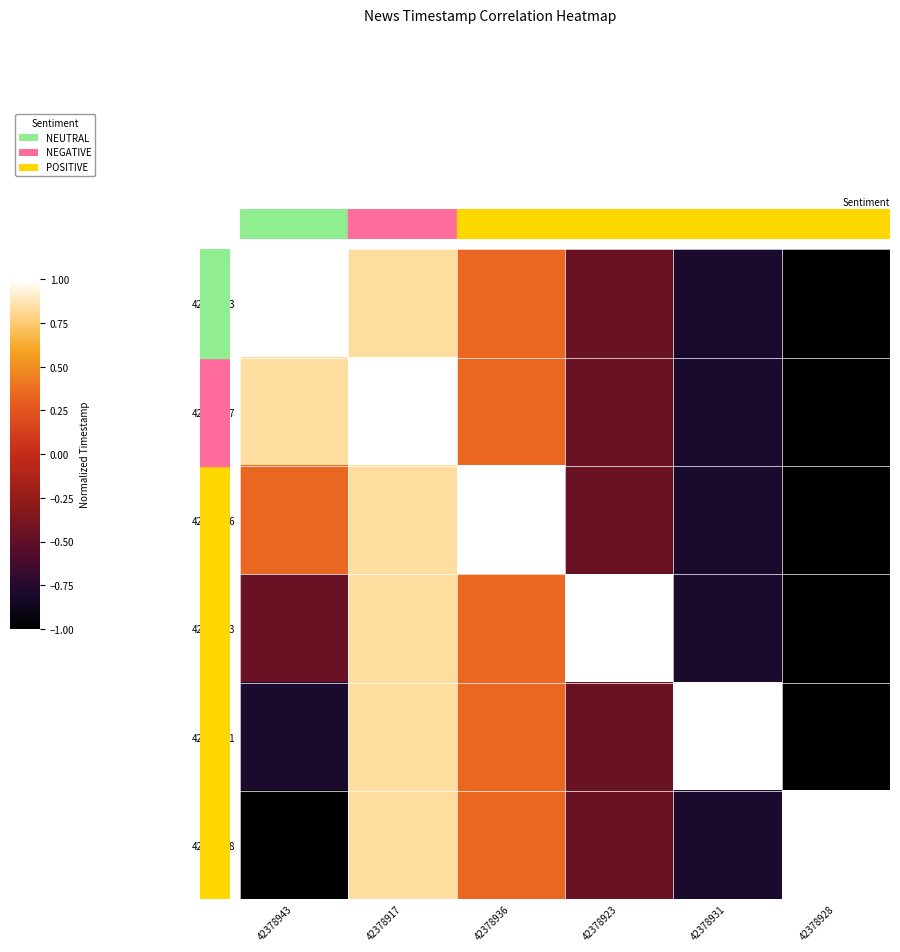

What is the smallest value displayed?

-1.0